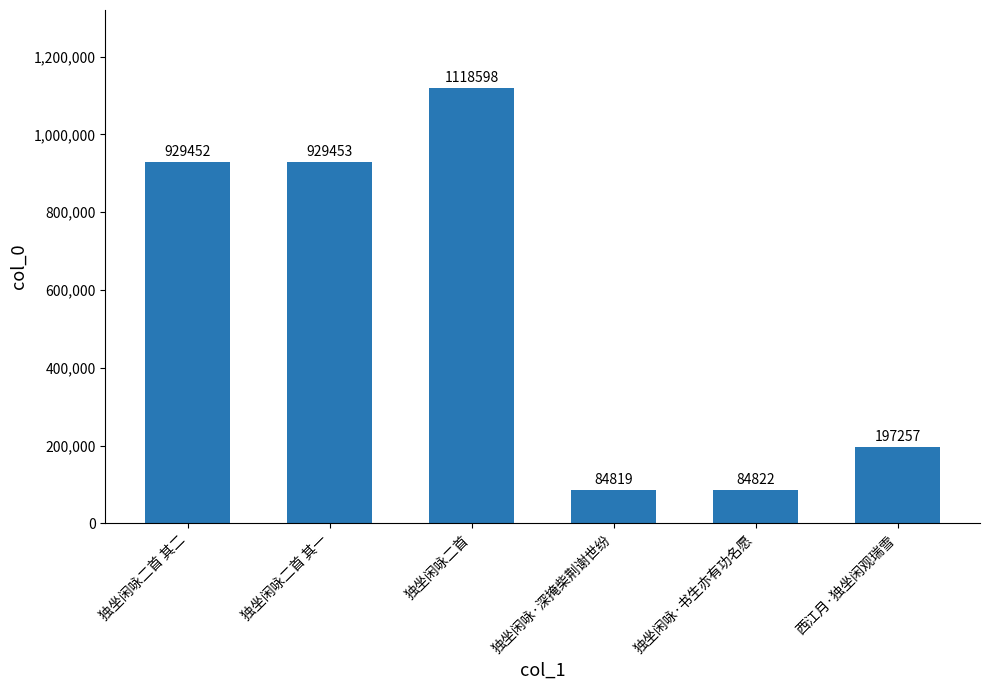

Is it true that the value at 独坐闲咏二首 is 1118598?

True